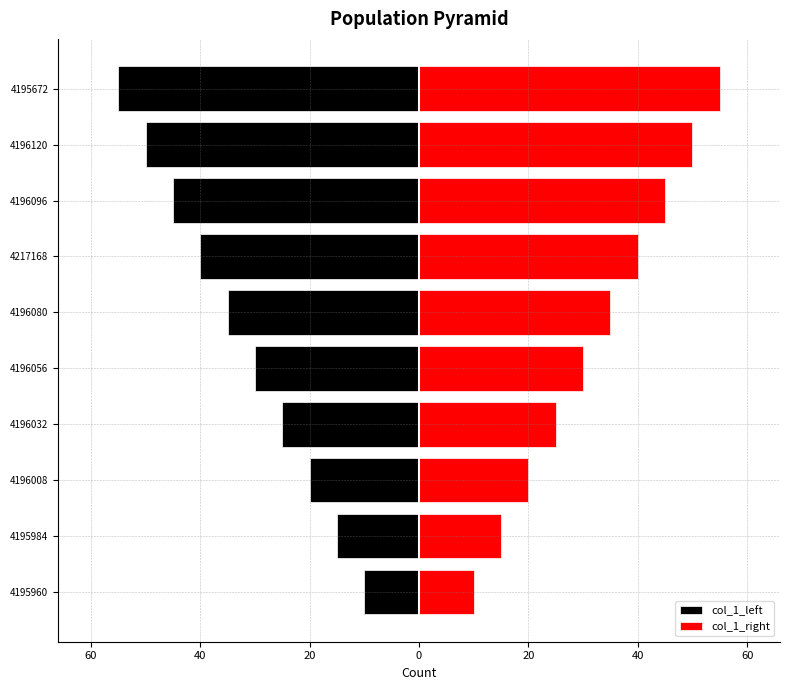

Which series has the largest range (max minus min)?

col_1_left